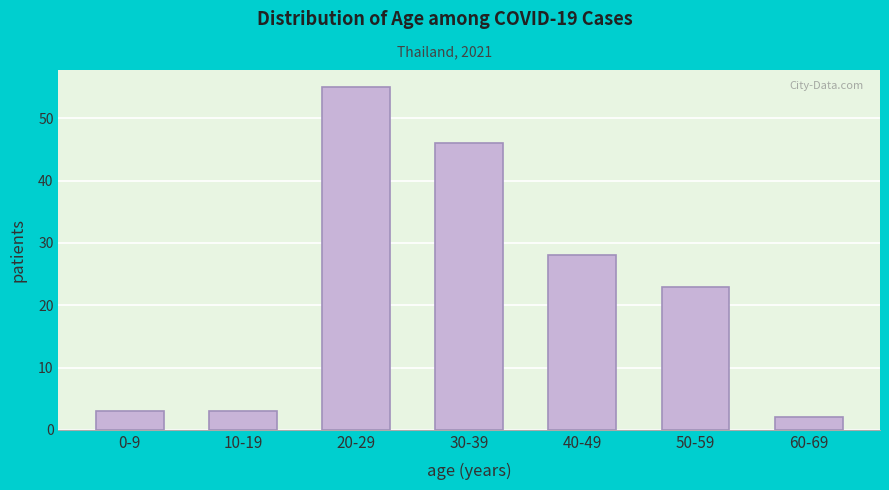

Reading left to right, transcribe all the data shown in this chart.

3	3	55	46	28	23	2